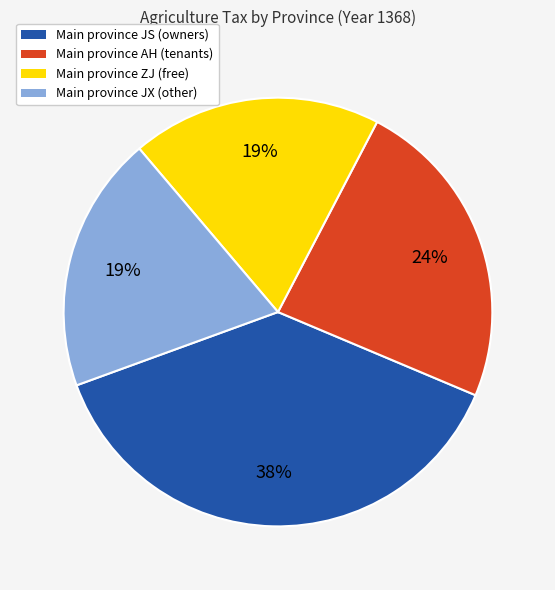

To the nearest percent, what is the difference between the largest and smallest slice percentages?

19%